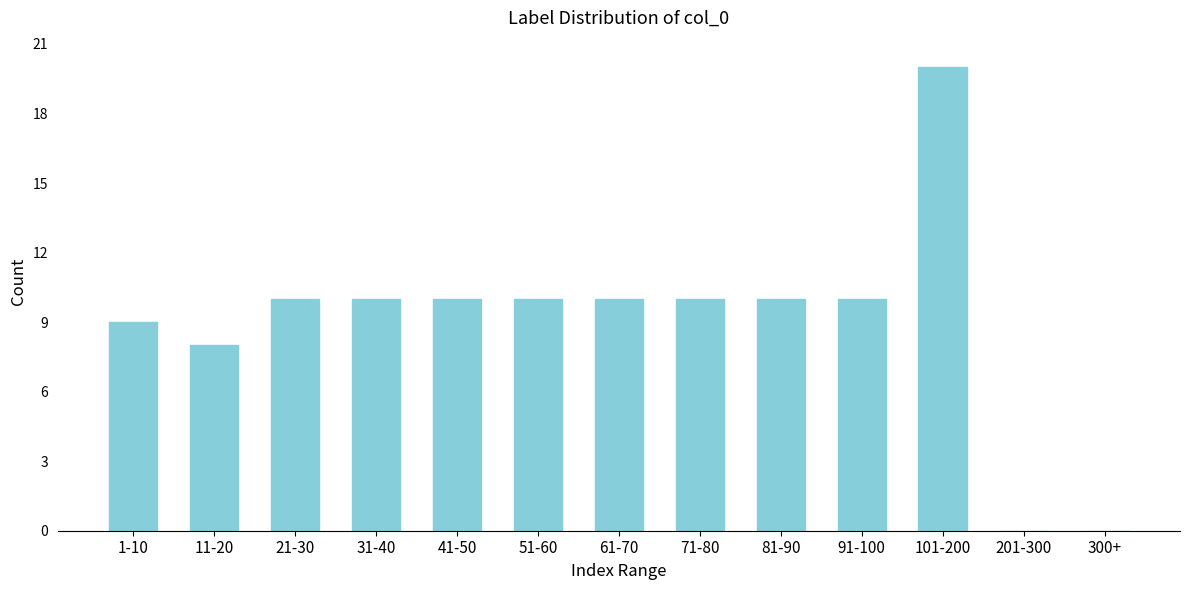

Reading left to right, extract all data points from this chart.

1-10=9	11-20=8	21-30=10	31-40=10	41-50=10	51-60=10	61-70=10	71-80=10	81-90=10	91-100=10	101-200=20	201-300=0	300+=0